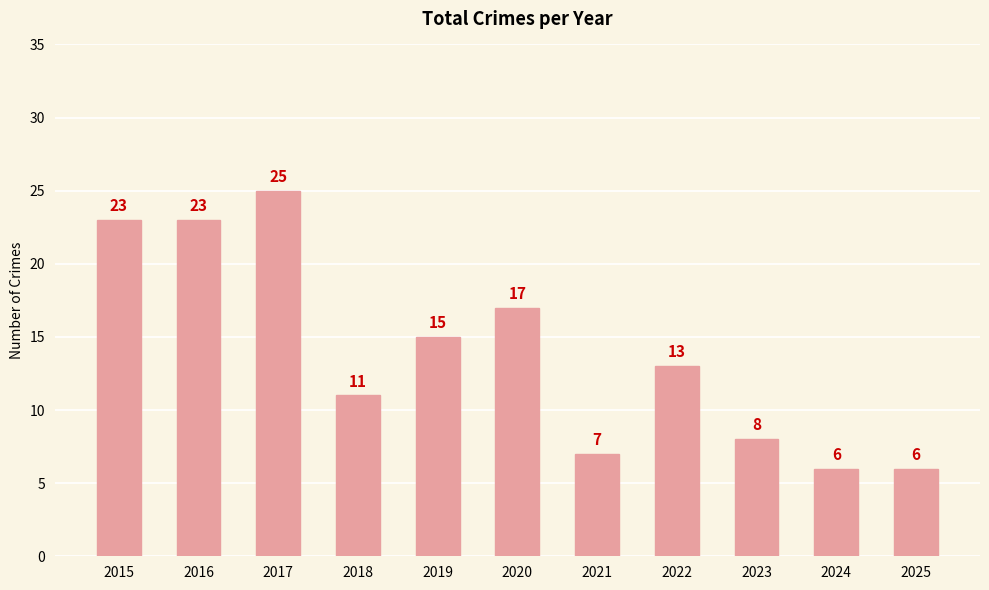

At which category does the chart reach its peak across all series?

2017